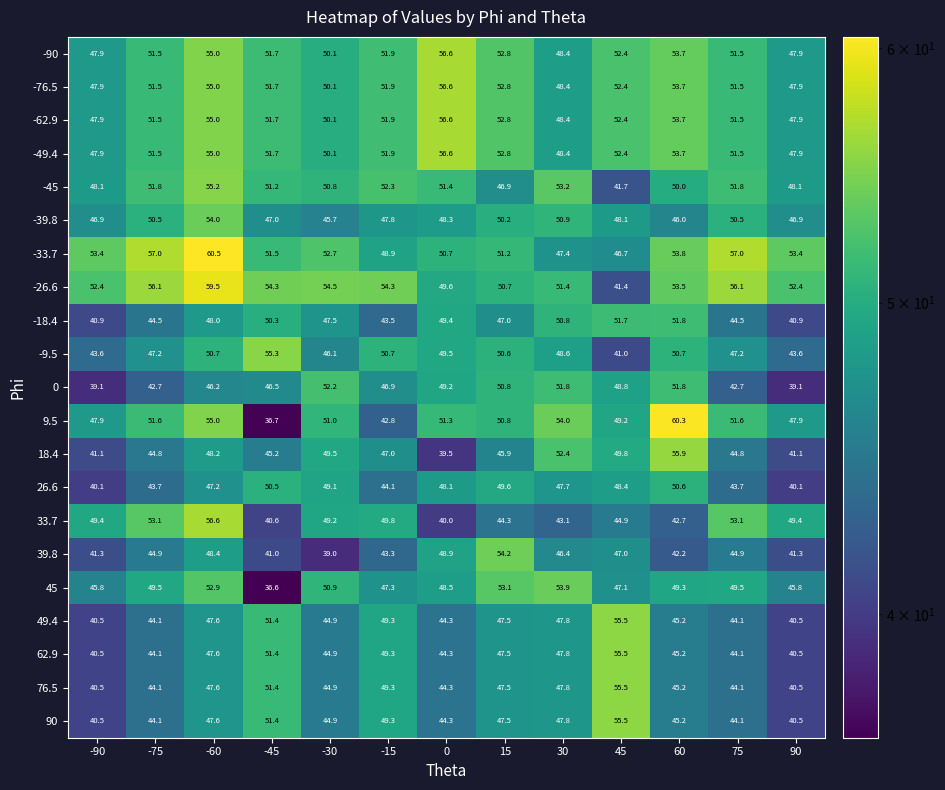

What is the sum of all 9.5 values?

650.1